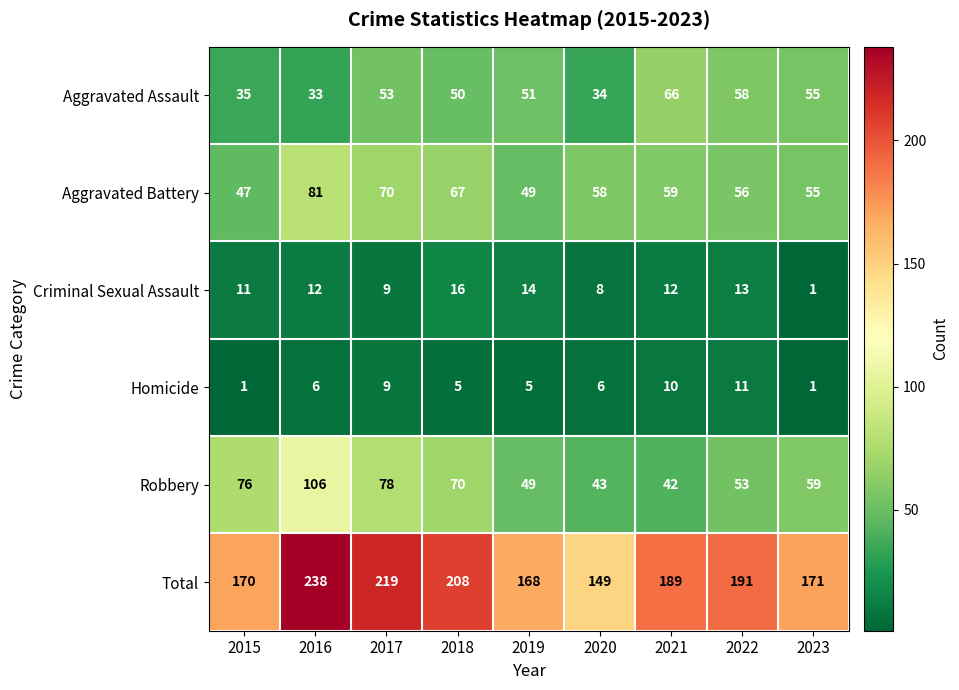

At which label does Aggravated Battery reach its peak?

2016